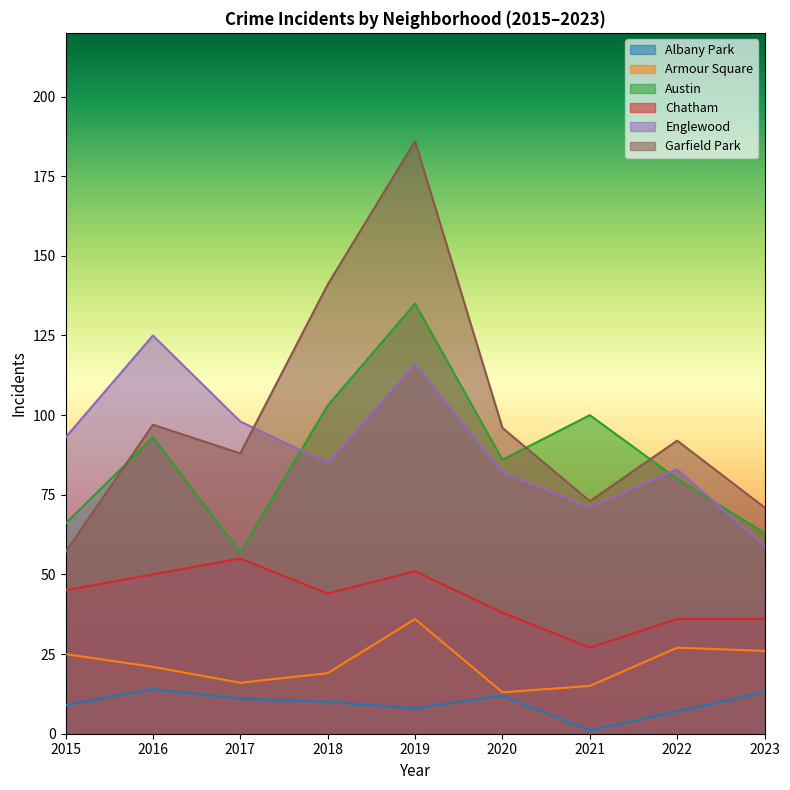

True or false: Chatham and Austin cross at least once.

False